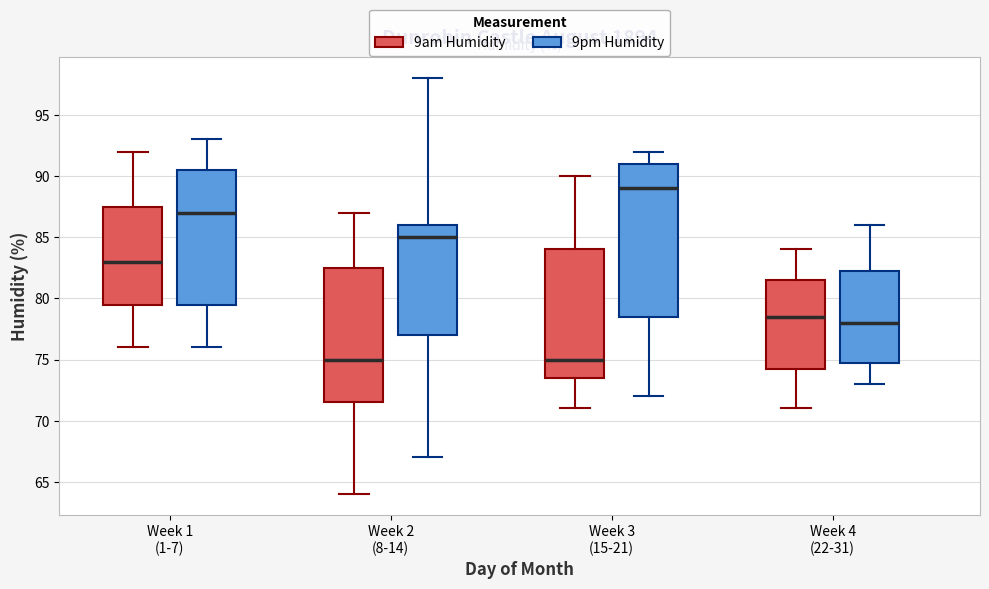

Reading left to right, transcribe this box plot: for each box, give where its median line is, the range the box spans, and where its two whiskers end, as read against the y-axis. The values are not printed on the chart, so give them approximately, as read against the axis.

Week 1 (1-7) (9am Humidity): median 83.0, box 79.5 to 87.5, whiskers 76.0 to 92.0
Week 1 (1-7) (9pm Humidity): median 87.0, box 79.5 to 90.5, whiskers 76.0 to 93.0
Week 2 (8-14) (9am Humidity): median 75.0, box 71.5 to 82.5, whiskers 64.0 to 87.0
Week 2 (8-14) (9pm Humidity): median 85.0, box 77.0 to 86.0, whiskers 67.0 to 98.0
Week 3 (15-21) (9am Humidity): median 75.0, box 73.5 to 84.0, whiskers 71.0 to 90.0
Week 3 (15-21) (9pm Humidity): median 89.0, box 78.5 to 91.0, whiskers 72.0 to 92.0
Week 4 (22-31) (9am Humidity): median 78.5, box 74.5 to 81.5, whiskers 71.0 to 84.0
Week 4 (22-31) (9pm Humidity): median 78.0, box 75.0 to 82.5, whiskers 73.0 to 86.0